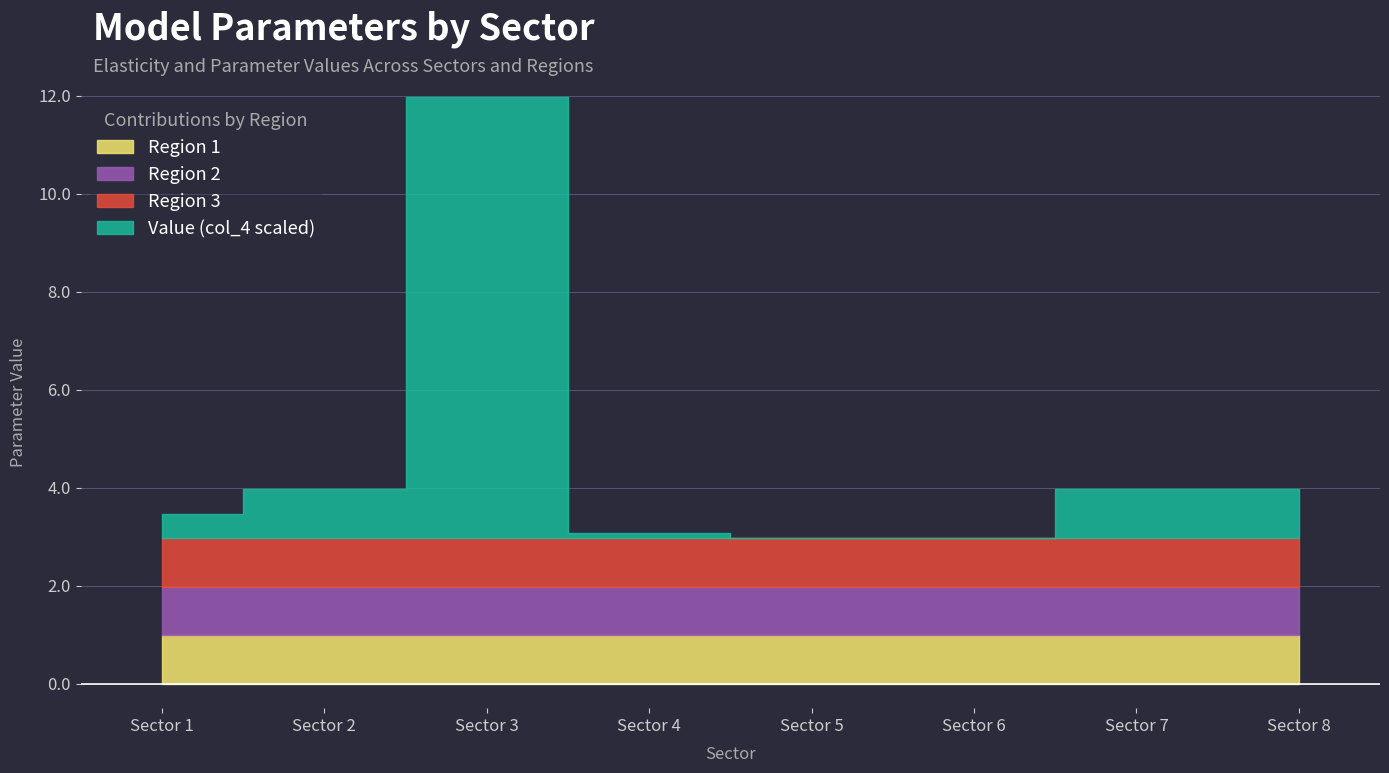

What is the approximate value of Region 2 at 1?

1.0